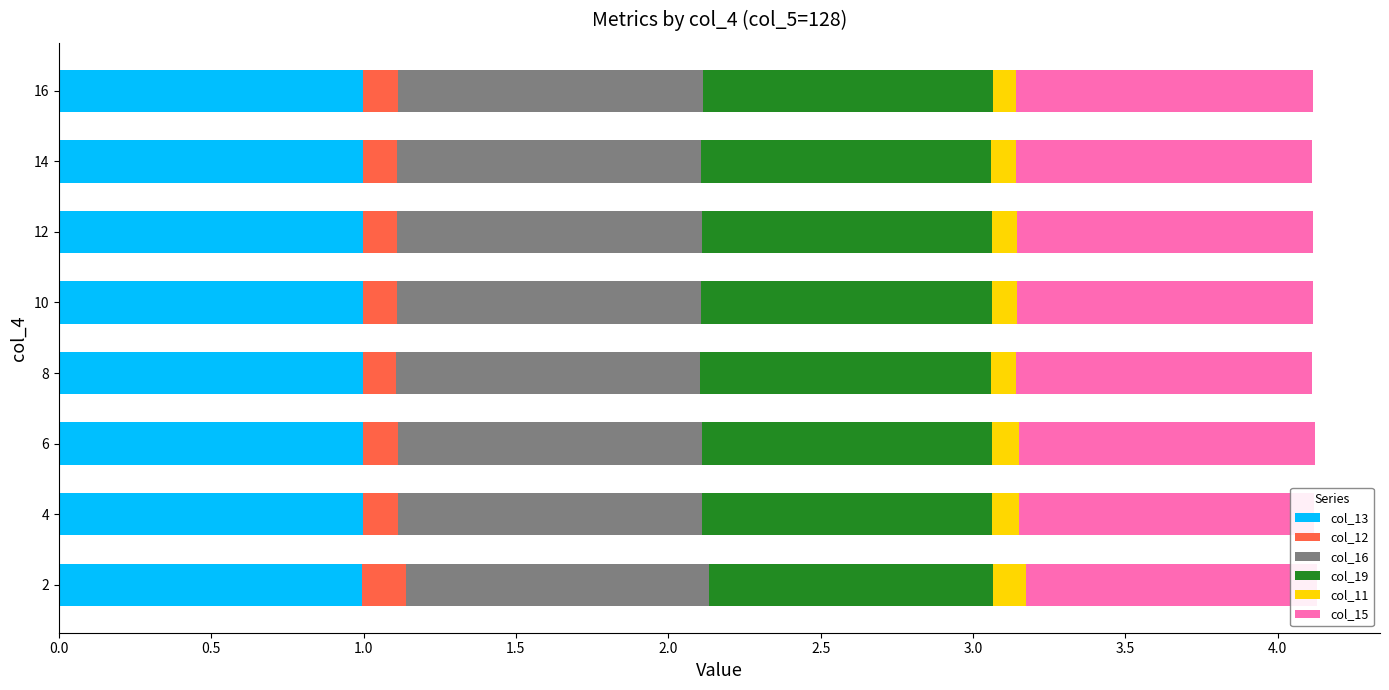

Does the chart contain any negative values?

No